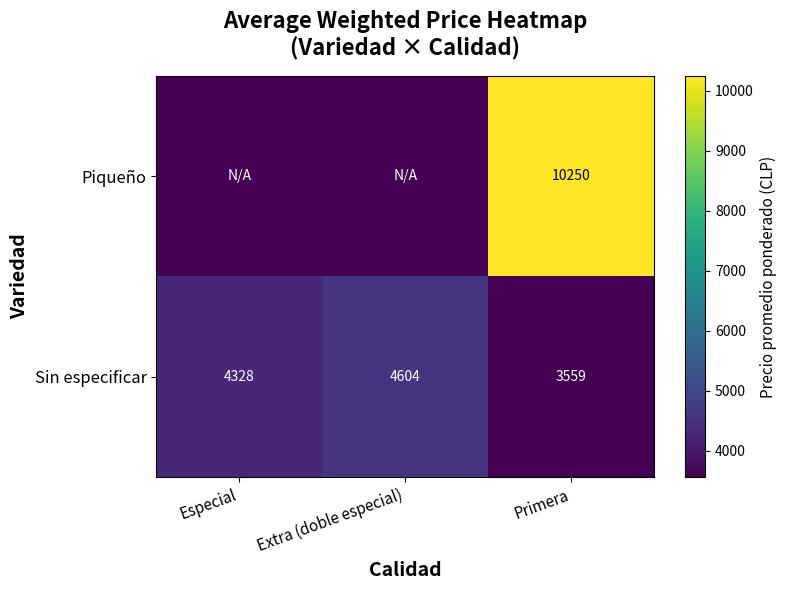

At which label does Sin especificar first exceed 4327?

Especial